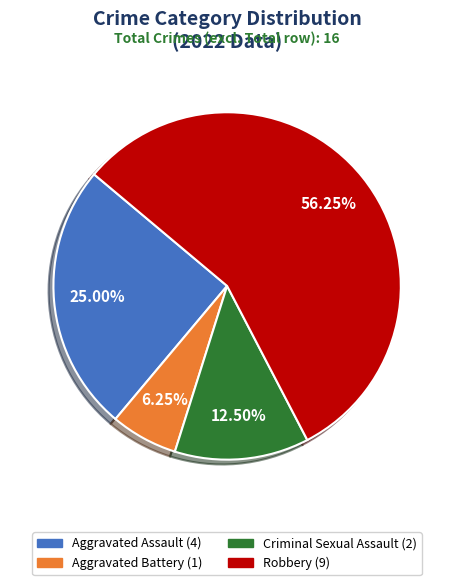

Rank the categories by value from lowest to highest.

Aggravated Battery (1), Criminal Sexual Assault (2), Aggravated Assault (4), Robbery (9)